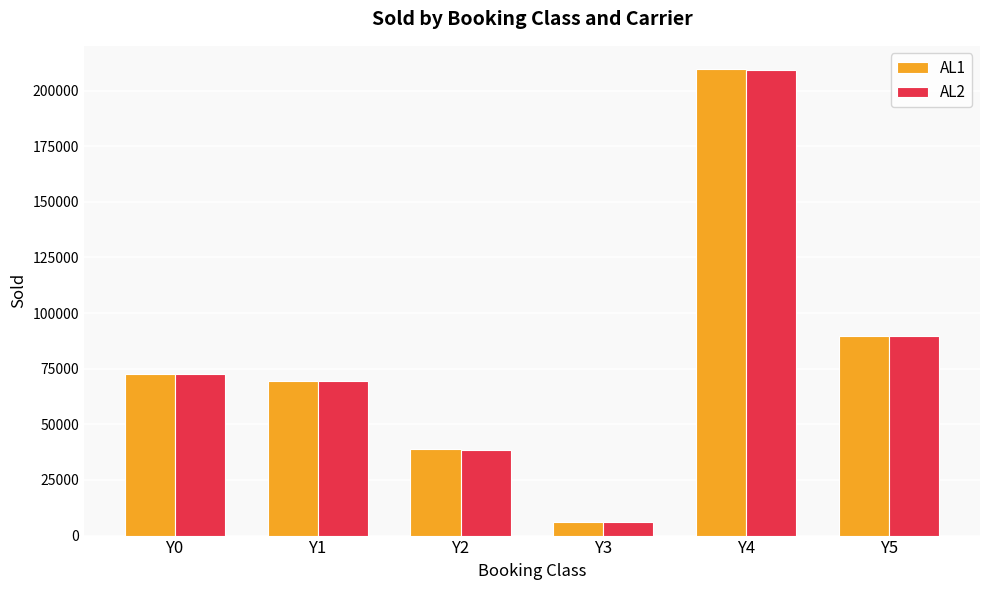

List the labels in order of AL2 value, smallest first.

Y3, Y2, Y1, Y0, Y5, Y4